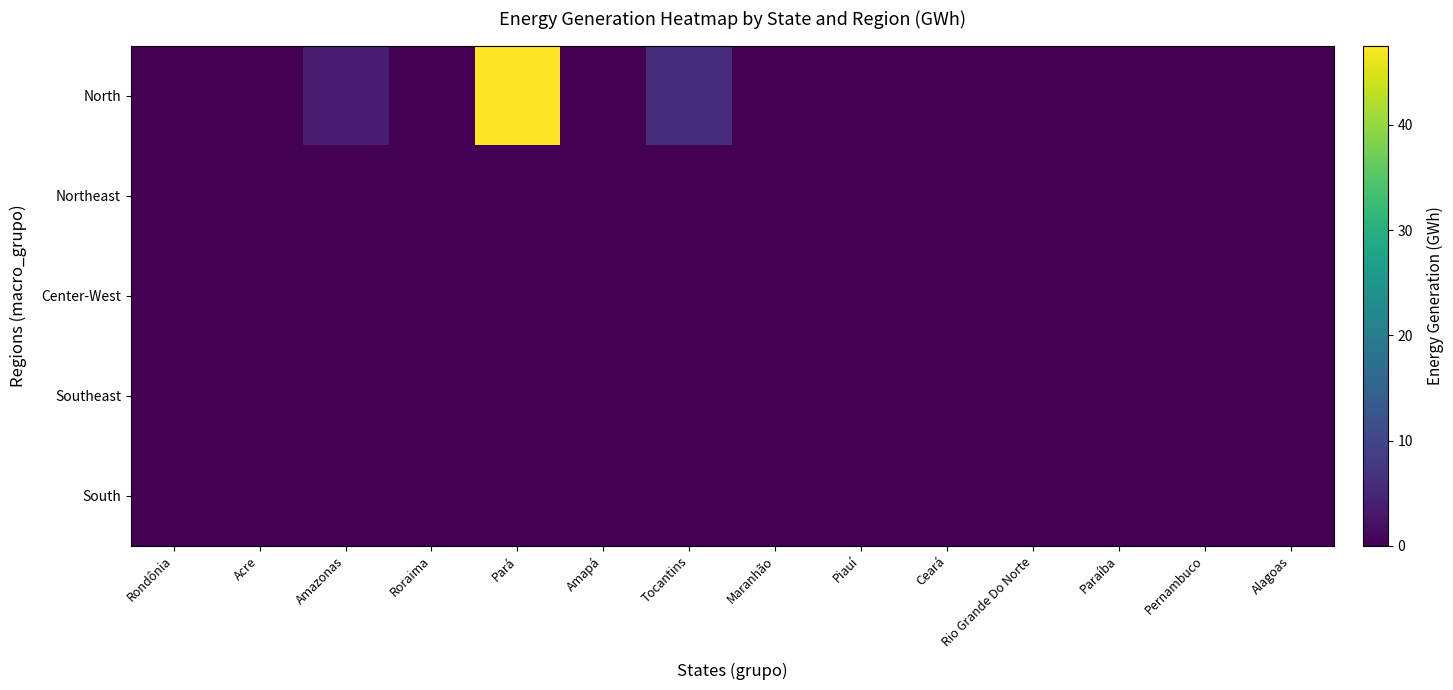

Reading left to right, transcribe all the data shown in this chart.

North: Rondônia=0.1	Acre=0.0	Amazonas=3.6	Roraima=0.0	Pará=47.6	Amapá=0.0	Tocantins=6.2	Maranhão=0.0	Piauí=0.0	Ceará=0.0	Rio Grande Do Norte=0.0	Paraíba=0.0	Pernambuco=0.0	Alagoas=0.0
Northeast: Rondônia=0.0	Acre=0.0	Amazonas=0.0	Roraima=0.0	Pará=0.0	Amapá=0.0	Tocantins=0.0	Maranhão=0.0	Piauí=0.0	Ceará=0.0	Rio Grande Do Norte=0.0	Paraíba=0.0	Pernambuco=0.0	Alagoas=0.0
Center-West: Rondônia=0.0	Acre=0.0	Amazonas=0.0	Roraima=0.0	Pará=0.0	Amapá=0.0	Tocantins=0.0	Maranhão=0.0	Piauí=0.0	Ceará=0.0	Rio Grande Do Norte=0.0	Paraíba=0.0	Pernambuco=0.0	Alagoas=0.0
Southeast: Rondônia=0.0	Acre=0.0	Amazonas=0.0	Roraima=0.0	Pará=0.0	Amapá=0.0	Tocantins=0.0	Maranhão=0.0	Piauí=0.0	Ceará=0.0	Rio Grande Do Norte=0.0	Paraíba=0.0	Pernambuco=0.0	Alagoas=0.0
South: Rondônia=0.0	Acre=0.0	Amazonas=0.0	Roraima=0.0	Pará=0.0	Amapá=0.0	Tocantins=0.0	Maranhão=0.0	Piauí=0.0	Ceará=0.0	Rio Grande Do Norte=0.0	Paraíba=0.0	Pernambuco=0.0	Alagoas=0.0